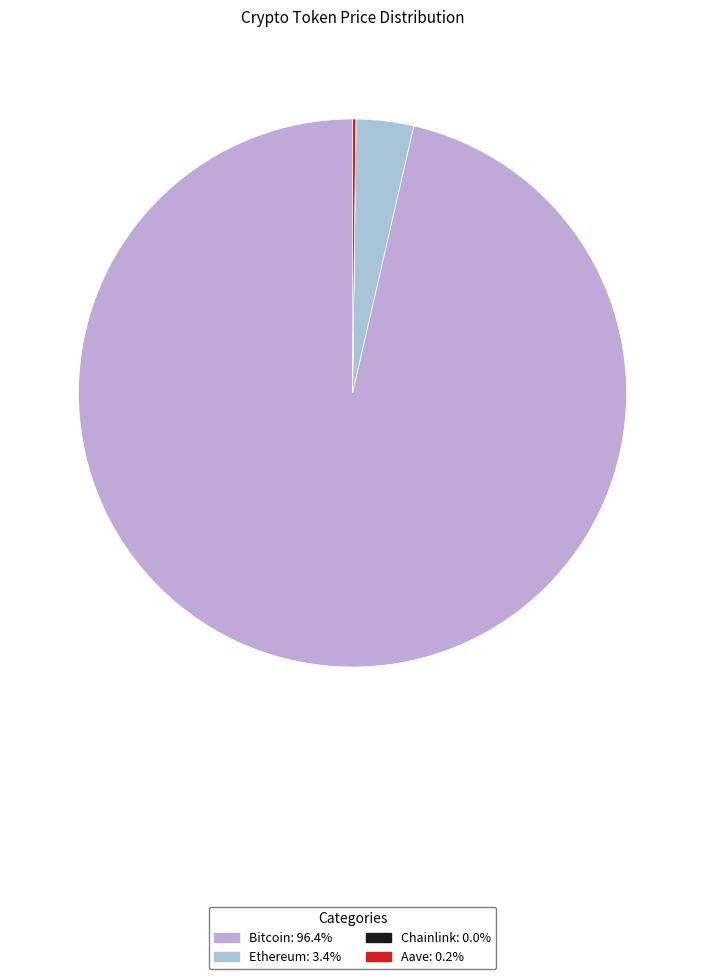

True or false: Ethereum accounts for 3% of the total.

True